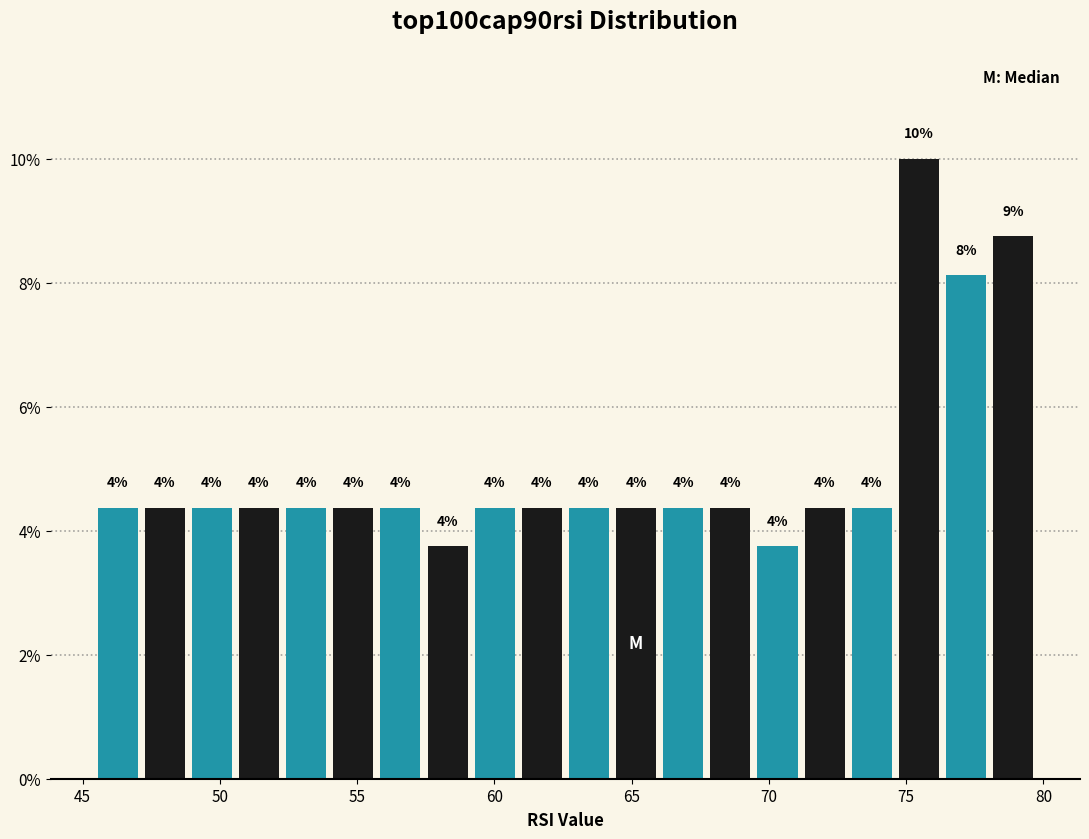

Around what value on the x-axis is the tallest bar? Give the approximate position of its centre, as read against the axis.

75.5